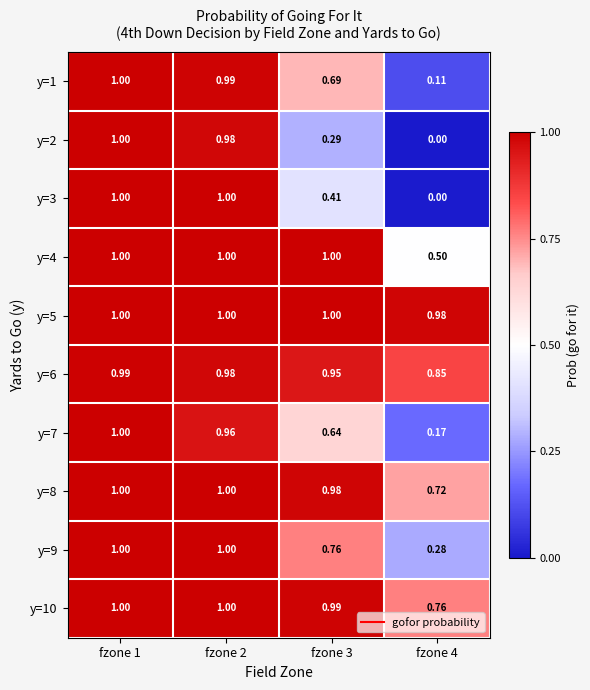

Rank the series at fzone 2 from highest to lowest value.

y=4, y=5, y=8, y=10, y=3, y=9, y=1, y=2, y=6, y=7